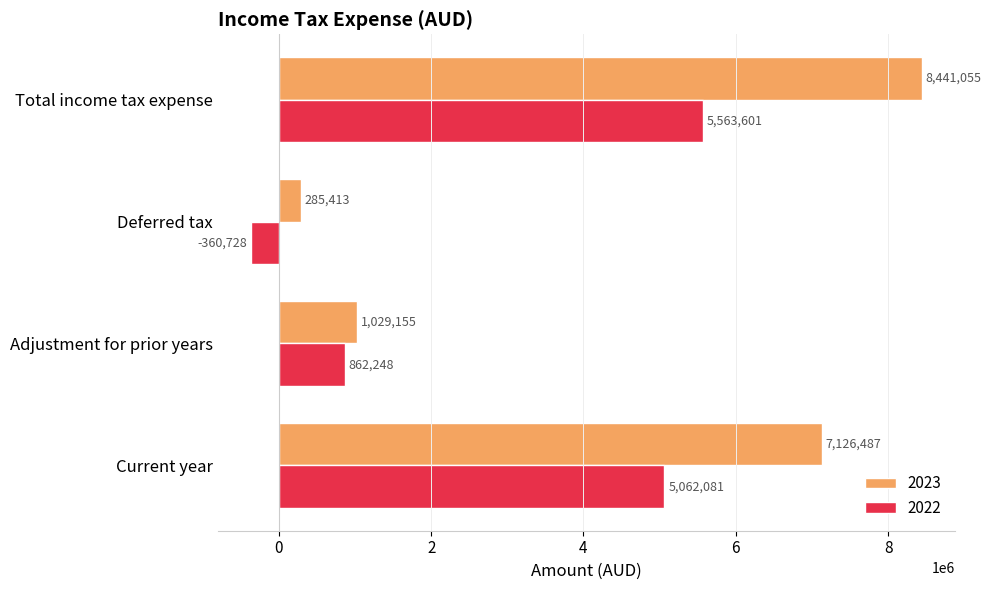

At which category is the sum across all series the highest?

Total income tax expense